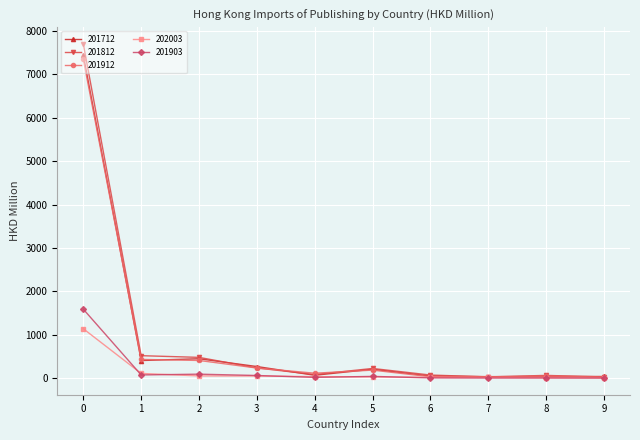

What is the sum of all 202003 values?

1476.2